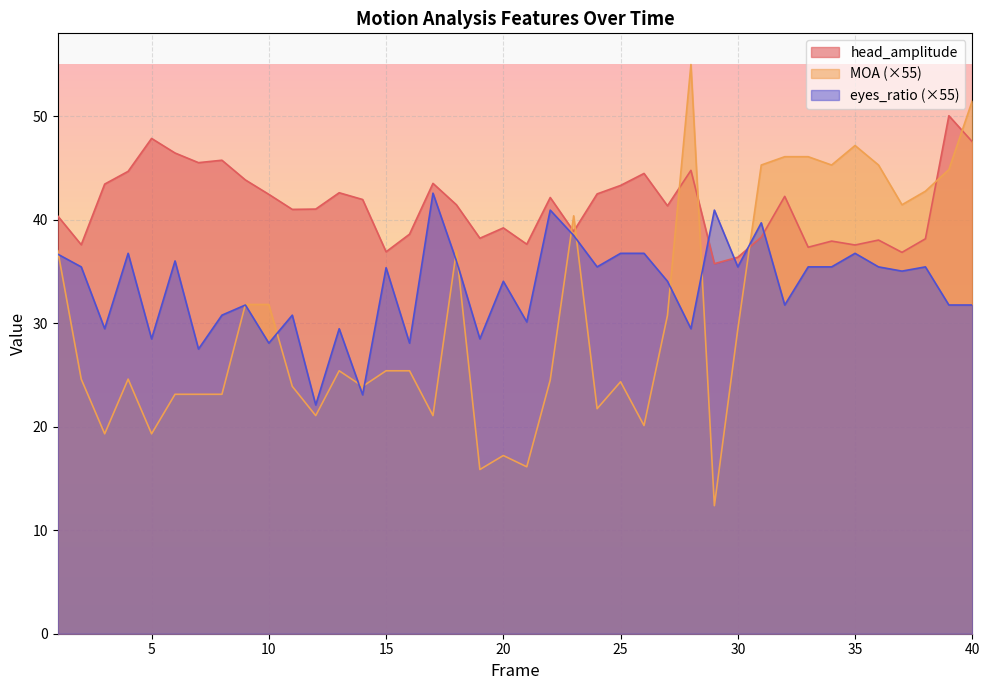

Rank the series by their average value, from lowest to highest.

MOA (×55), eyes_ratio (×55), head_amplitude